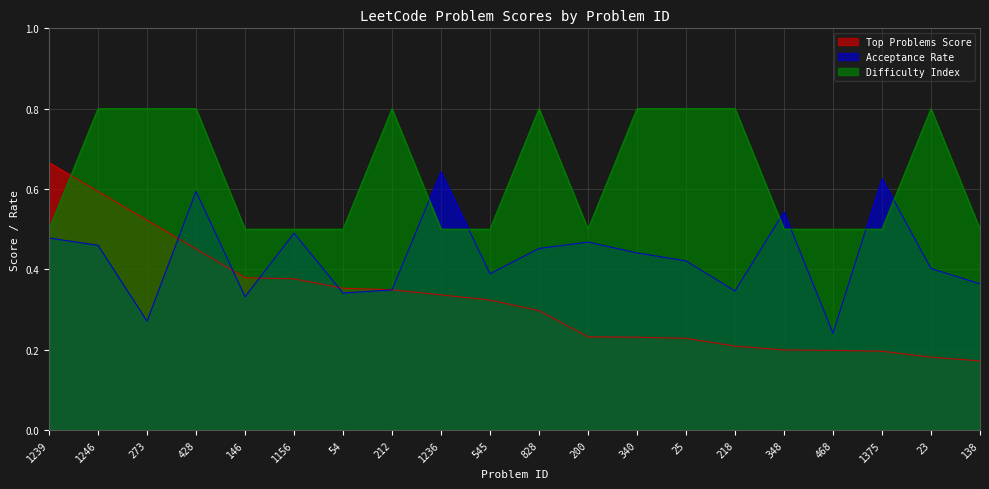

Reading right to left, what are all the values shown in this chart?

Top Problems Score: 0.2	0.2	0.2	0.2	0.2	0.2	0.2	0.2	0.2	0.3	0.3	0.3	0.3	0.4	0.4	0.4	0.5	0.5	0.6	0.7
Acceptance Rate: 0.4	0.4	0.6	0.2	0.5	0.3	0.4	0.4	0.5	0.5	0.4	0.6	0.3	0.3	0.5	0.3	0.6	0.3	0.5	0.5
Difficulty Index: 0.5	0.8	0.5	0.5	0.5	0.8	0.8	0.8	0.5	0.8	0.5	0.5	0.8	0.5	0.5	0.5	0.8	0.8	0.8	0.5